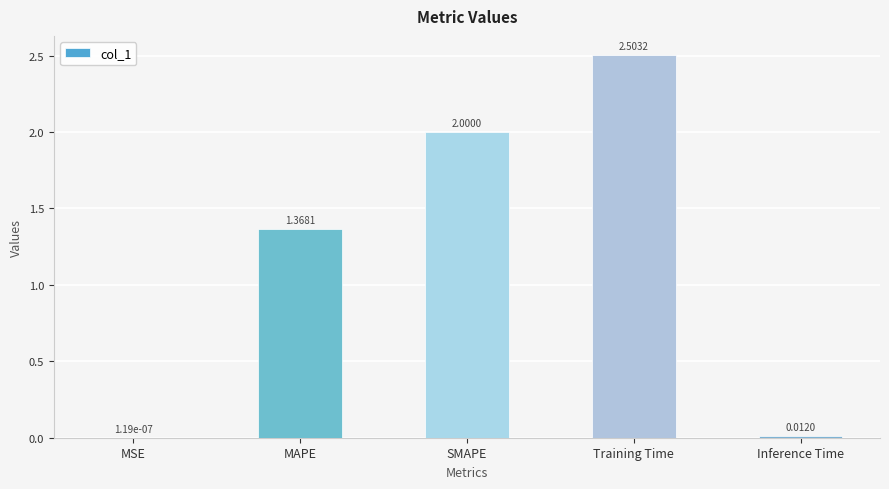

At which label does the data first exceed 1?

MAPE